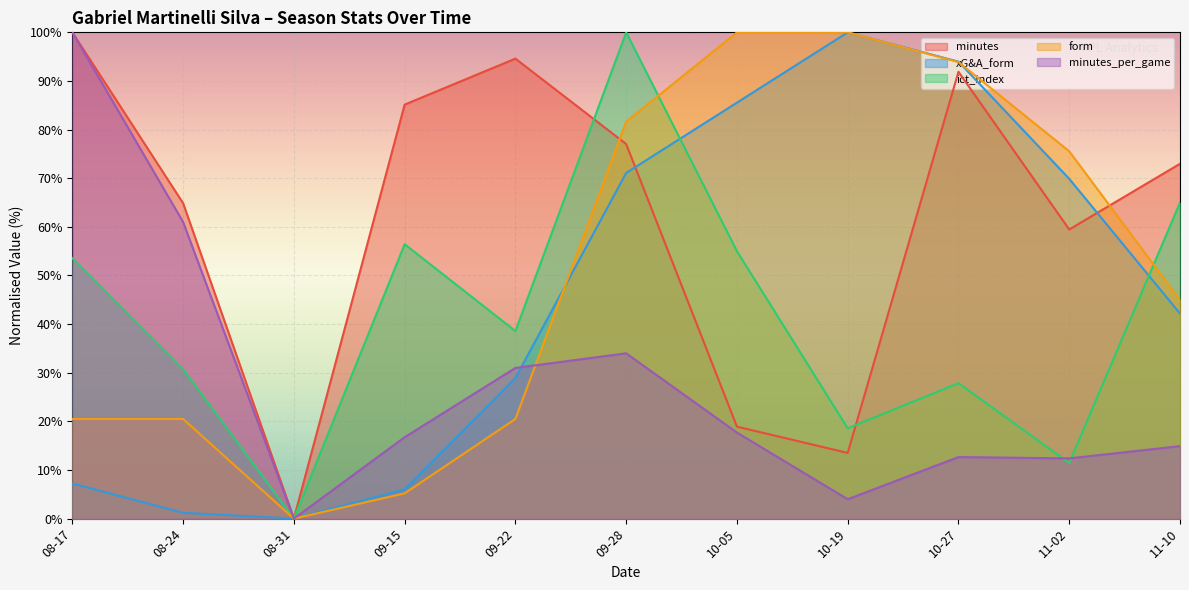

At how many categories does at least one series exceed 74?

8